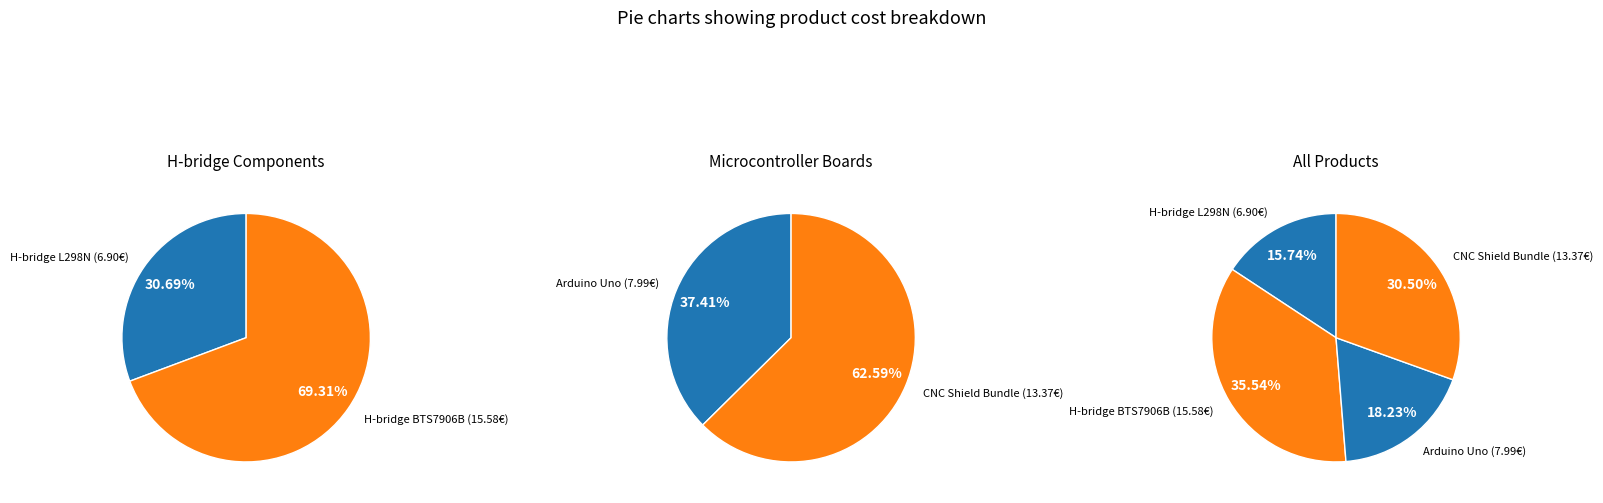

Is it true that H-bridge L298N is 16% of the pie?

True